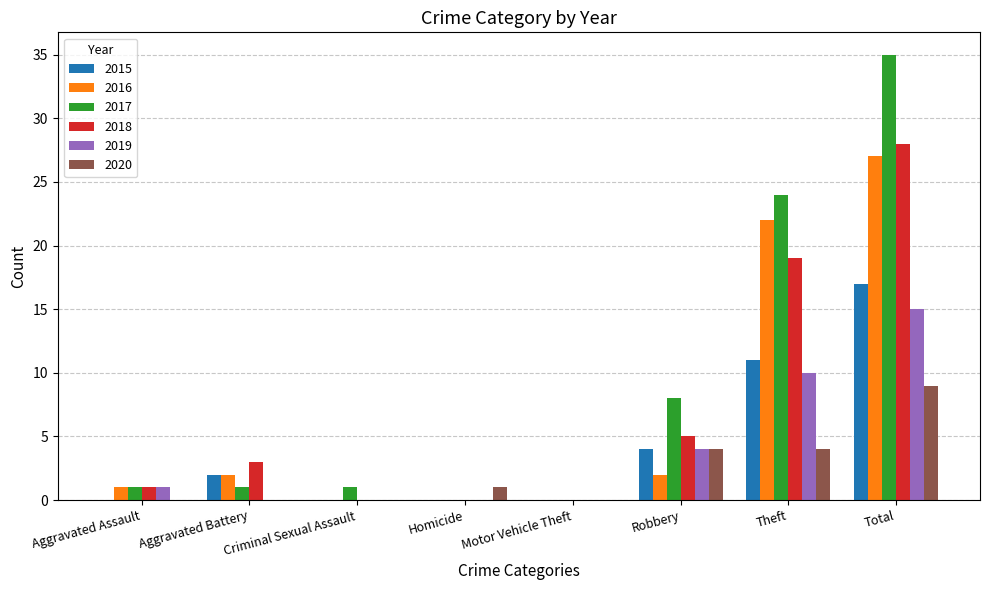

Is the value of 2016 at Theft greater than the value of 2015 at Total?

Yes